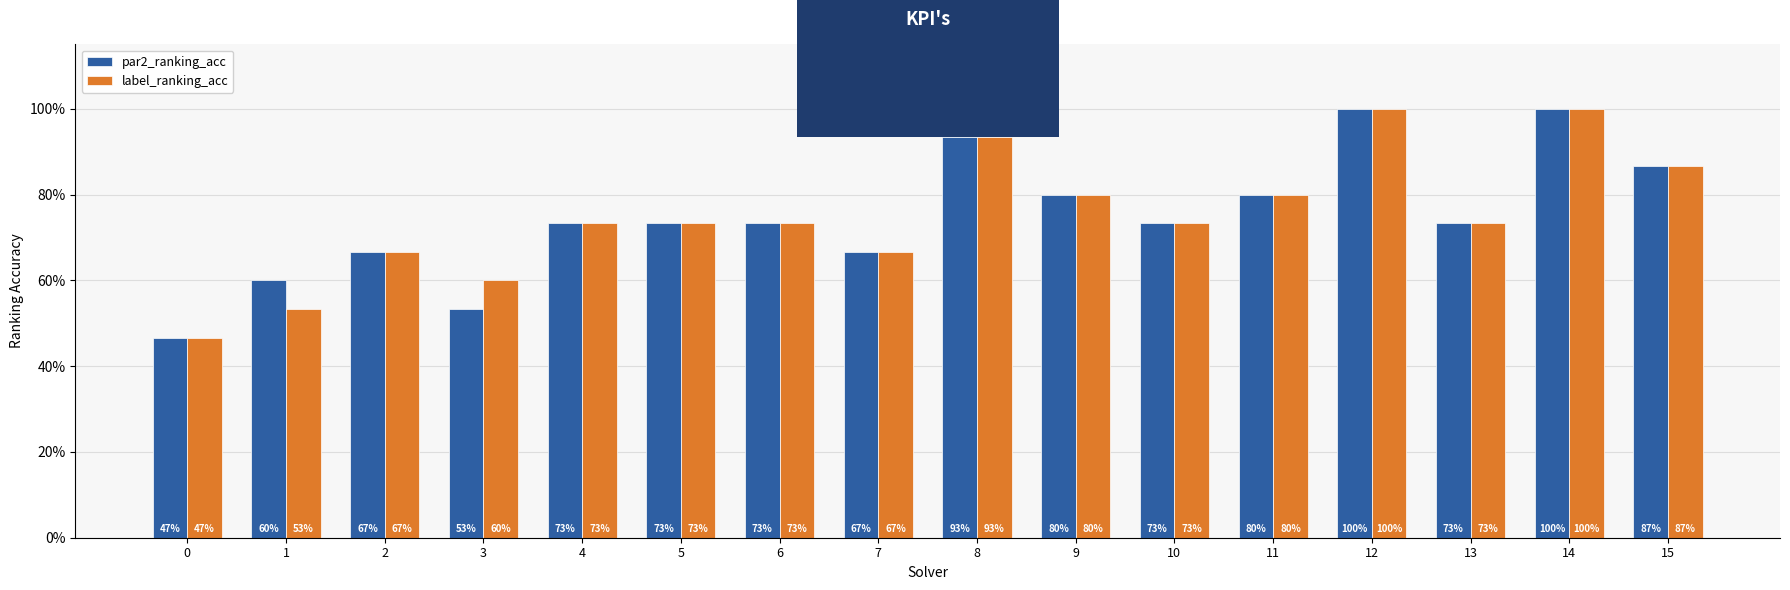

Does the chart contain any negative values?

No